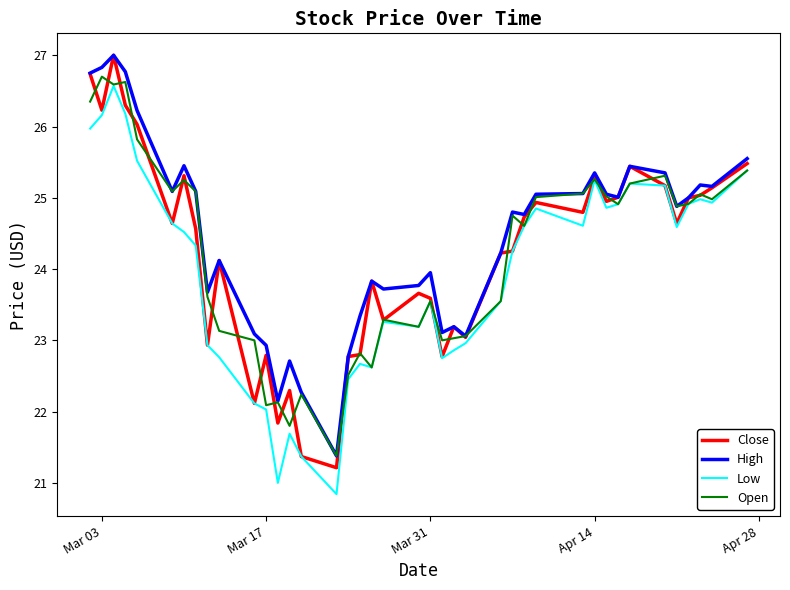

What is the greatest value displayed?

27.0